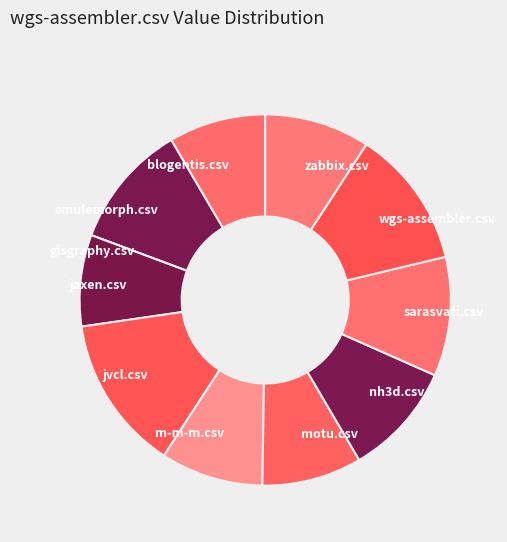

Combined, do zabbix.csv and sarasvati.csv account for over 50%?

No